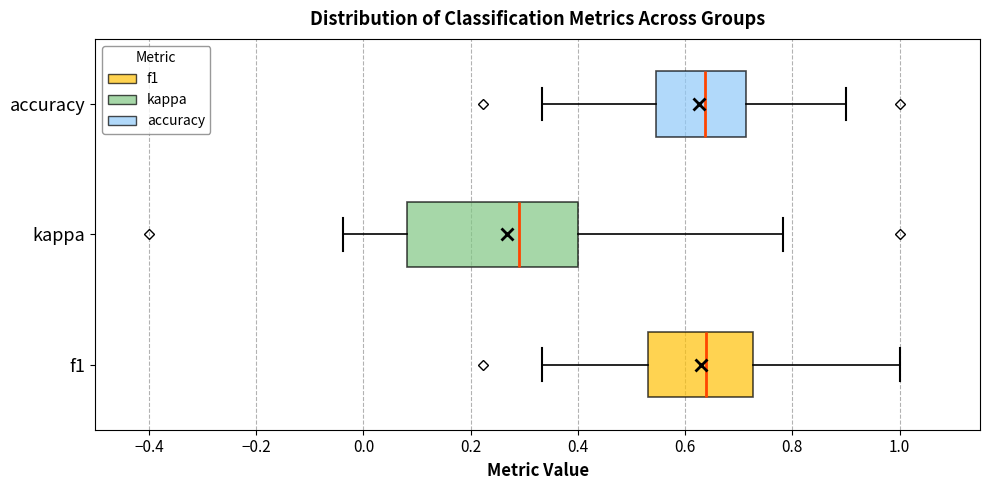

Reading bottom to top, transcribe this box plot: for each box, give where its median line is, the range the box spans, and where its two whiskers end, as read against the x-axis. The values are not printed on the chart, so give them approximately, as read against the axis.

f1: median 0.64, box 0.54 to 0.72, whiskers 0.34 to 1.00
kappa: median 0.30, box 0.08 to 0.40, whiskers -0.04 to 0.78
accuracy: median 0.64, box 0.54 to 0.72, whiskers 0.34 to 0.90